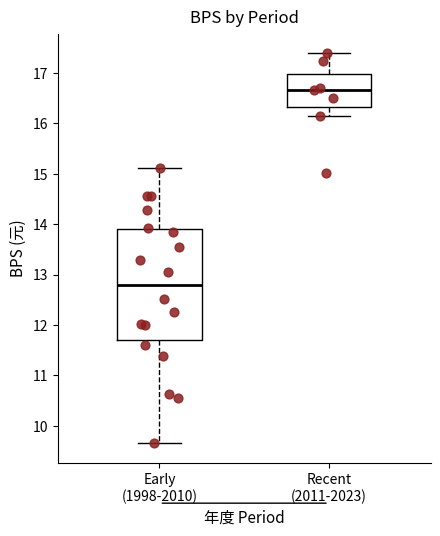

Which box has the lowest median line?

Early (1998-2010)